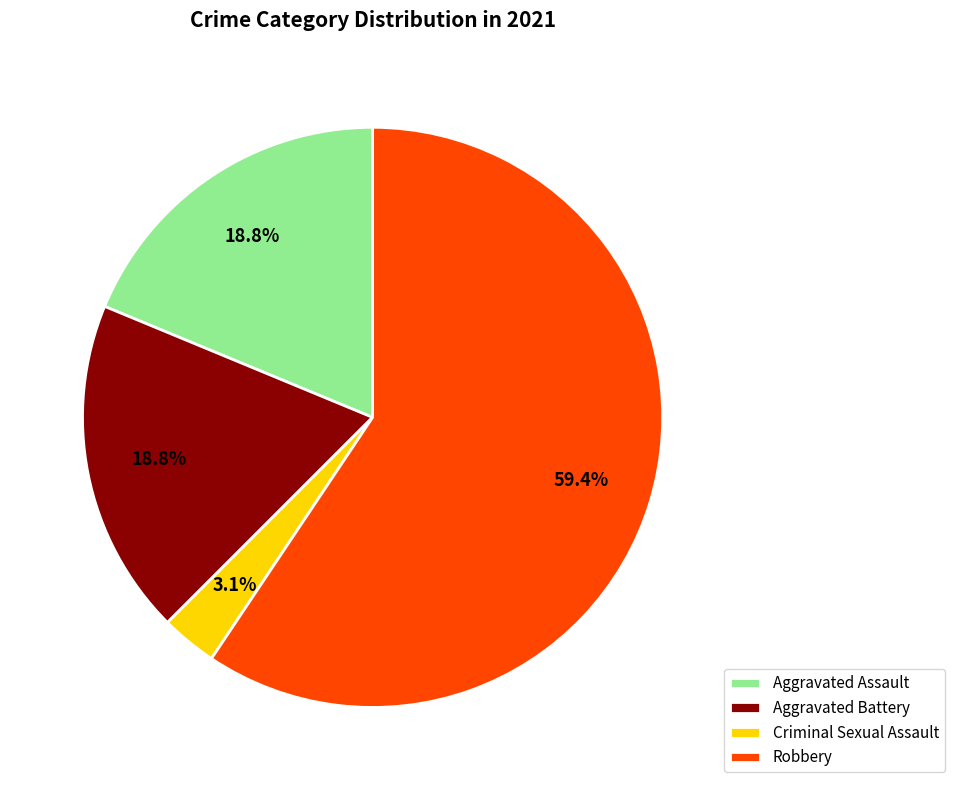

How many slices are in this pie chart?

4